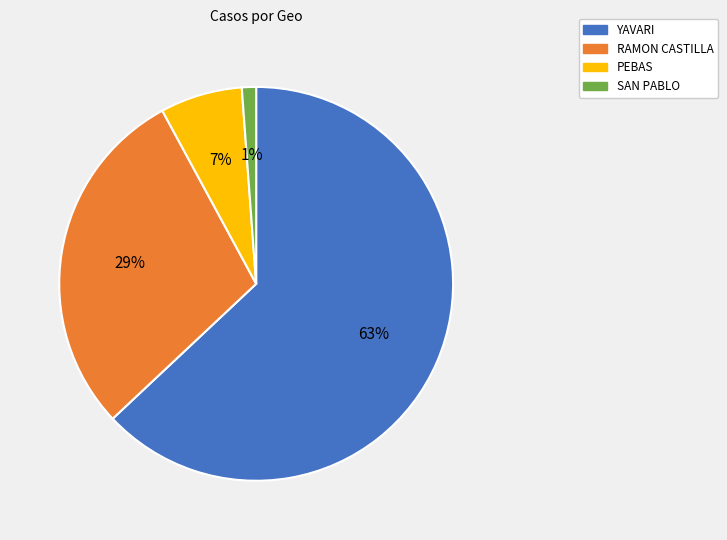

Is it true that SAN PABLO is 9% of the pie?

False